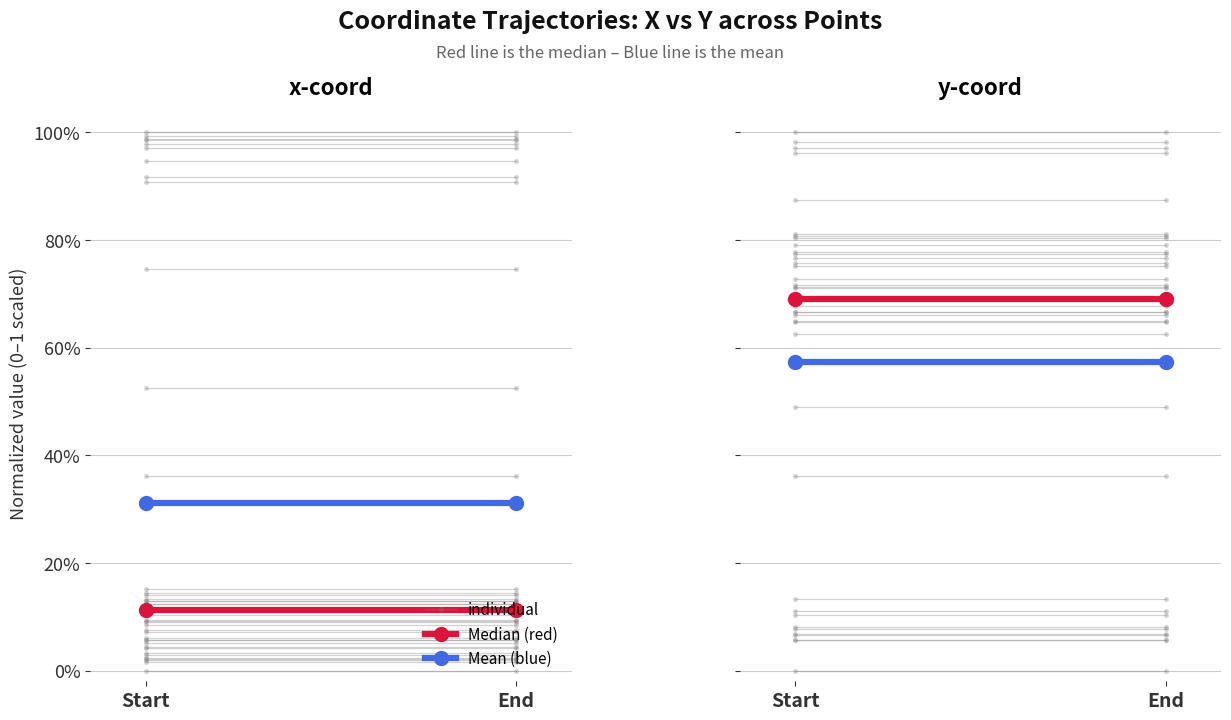

Is the value of individual at Start greater than the value of Mean (blue) at Start?

Yes